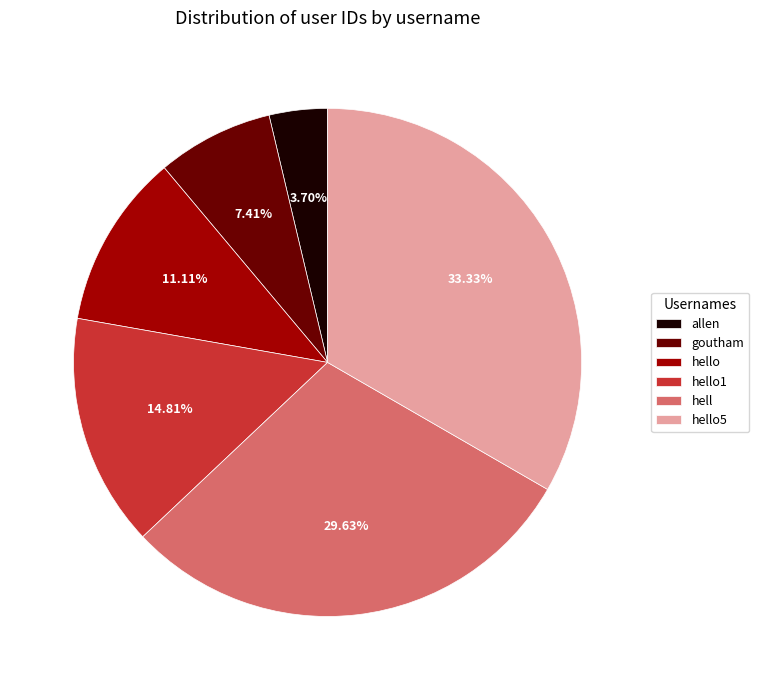

Does hello represent more than half of the total?

No